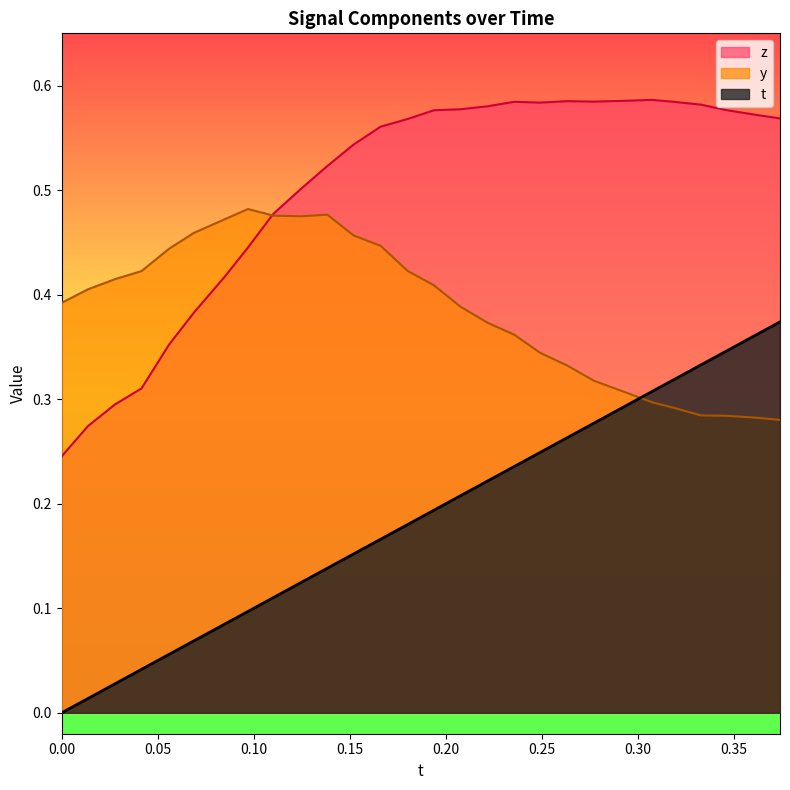

What is the average value of the t series?

0.2